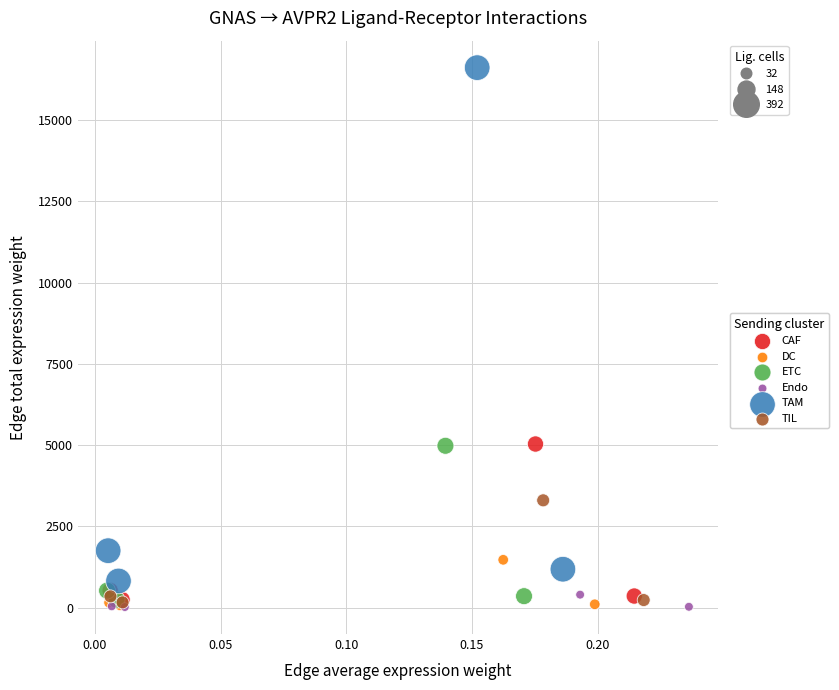

Which series reaches the maximum Y coordinate?

TAM